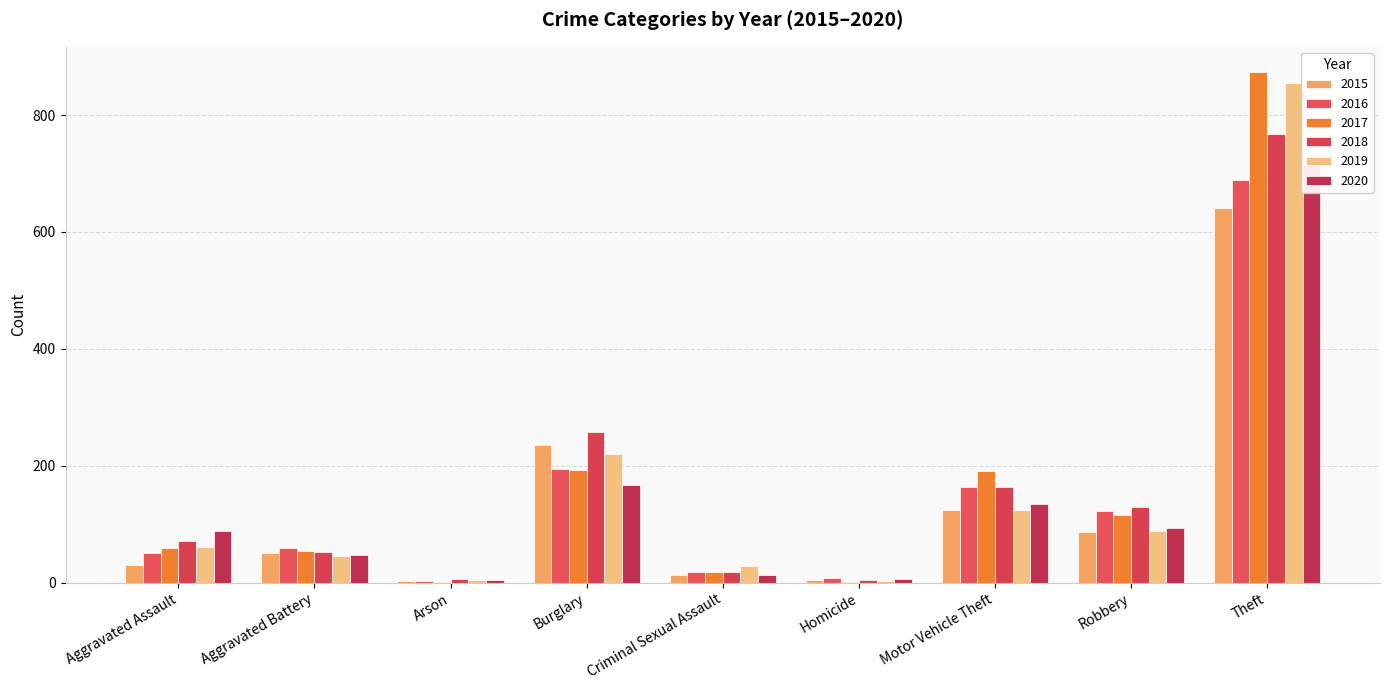

How many bars are there in each group?

6